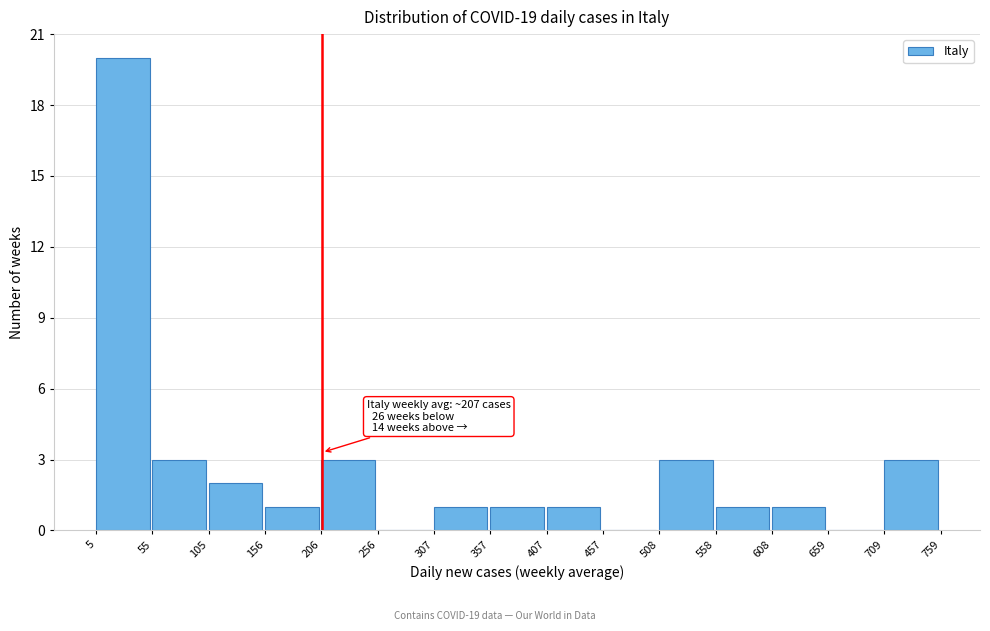

Over which range of the x-axis is the bar tallest?

5 to 55